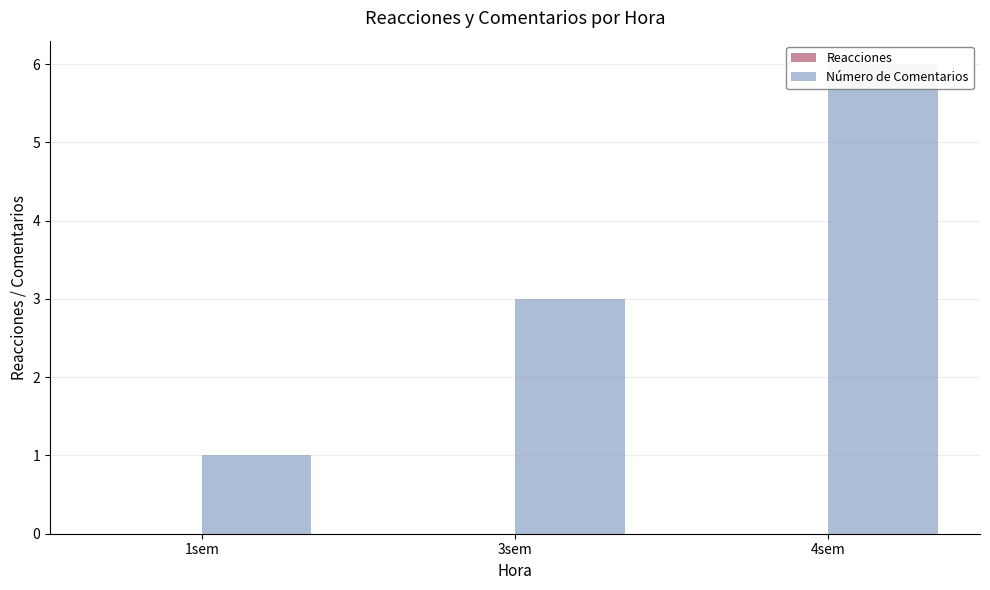

What is the sum of the Número de Comentarios values at 1sem and 4sem?

7